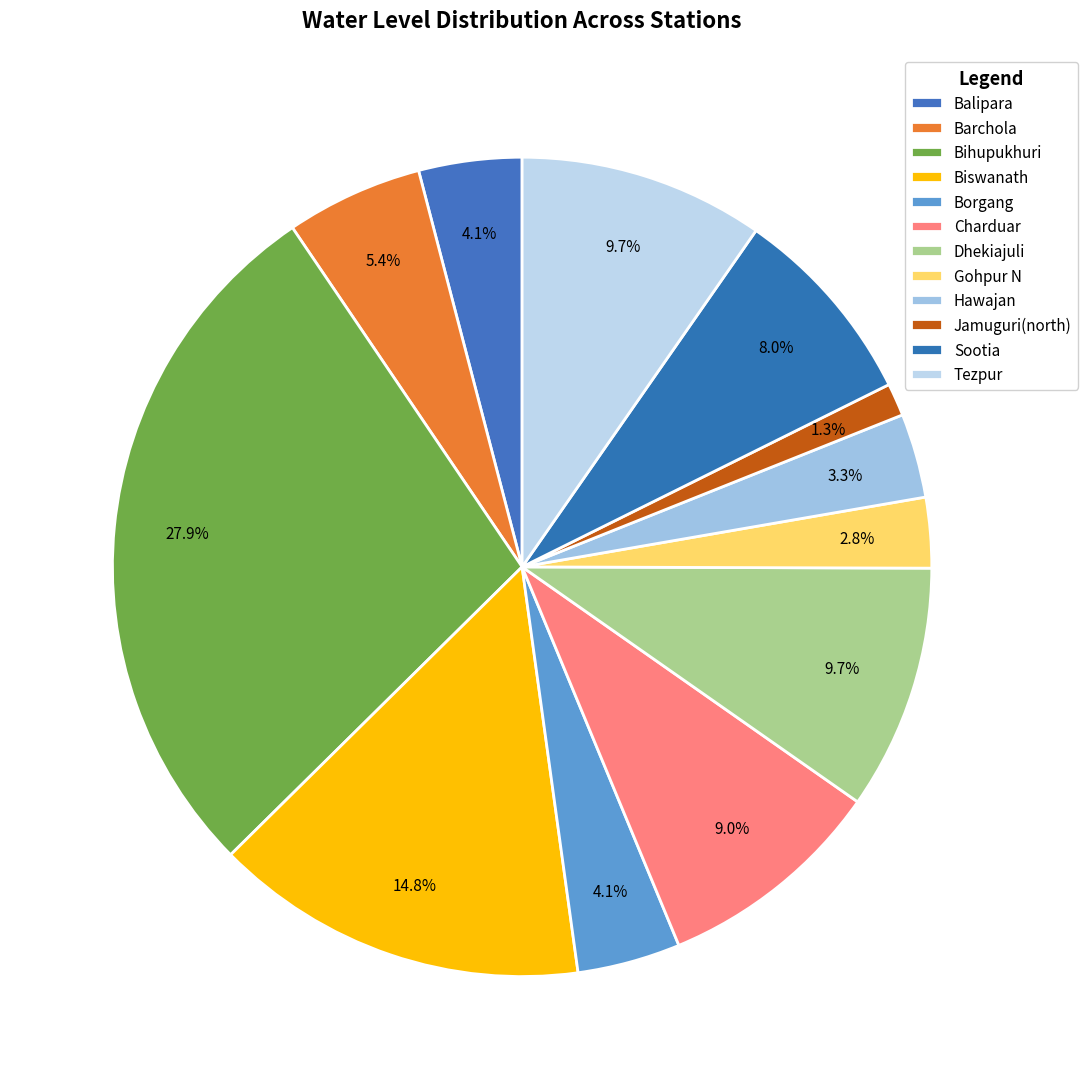

How many segments does this pie chart have?

12